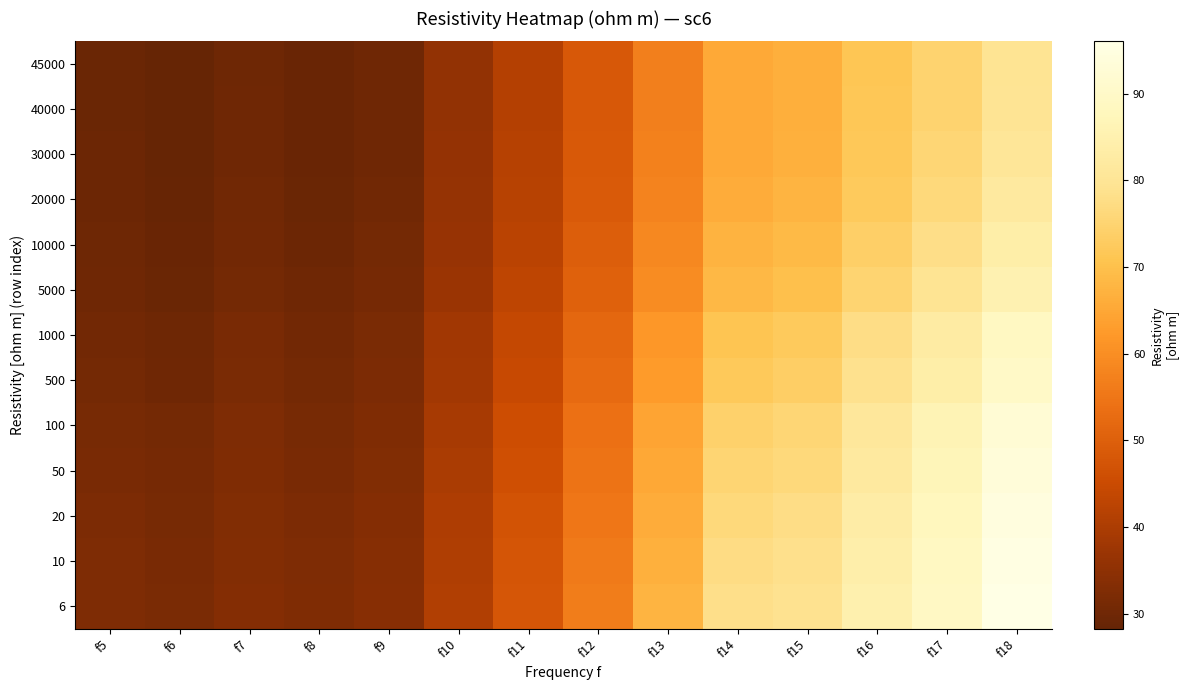

At how many categories does at least one series exceed 76?

5